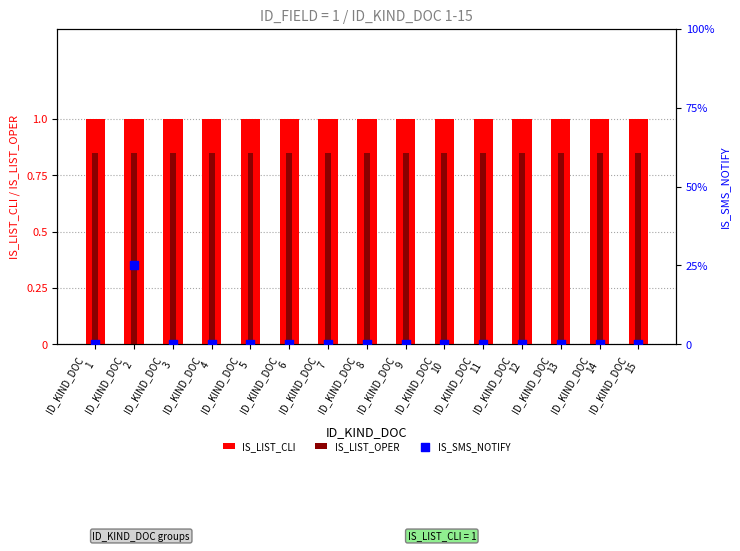

At how many categories does at least one series exceed 0?

15